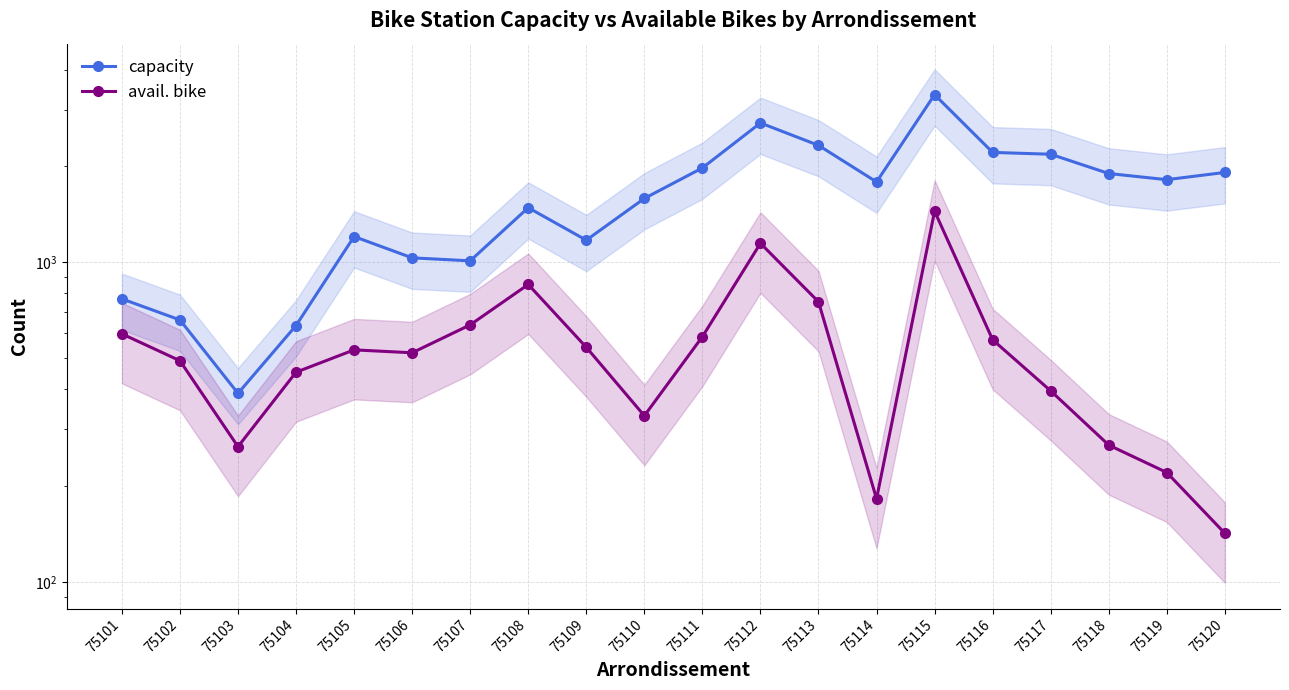

Which series has the widest spread of values?

capacity